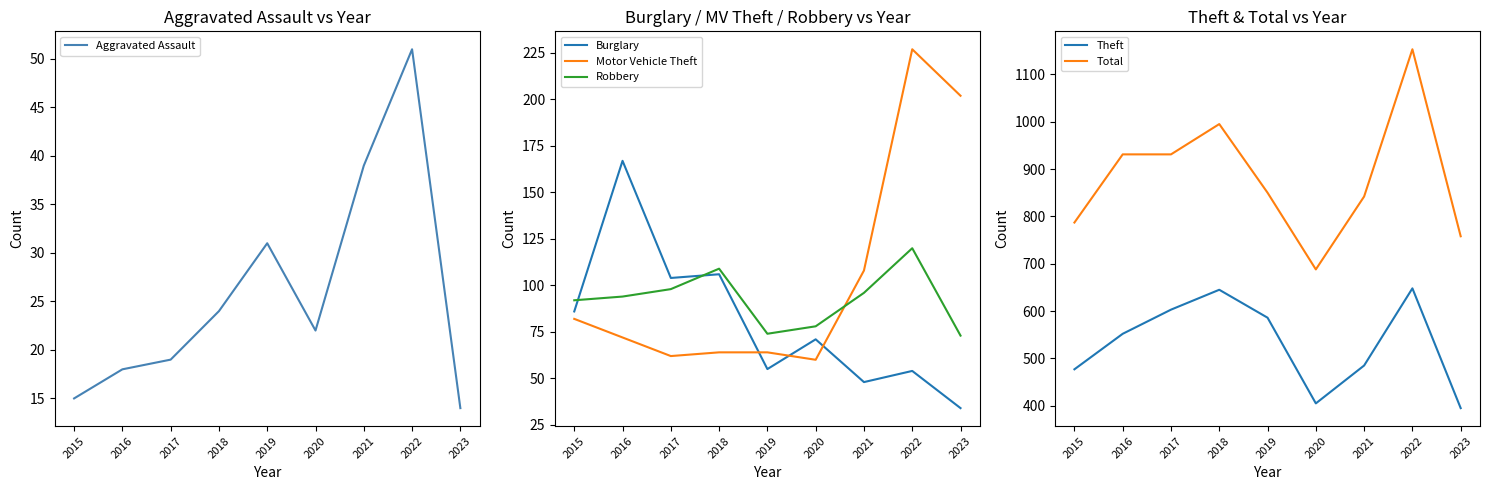

True or false: Burglary has a value of 48 at 2021.

True